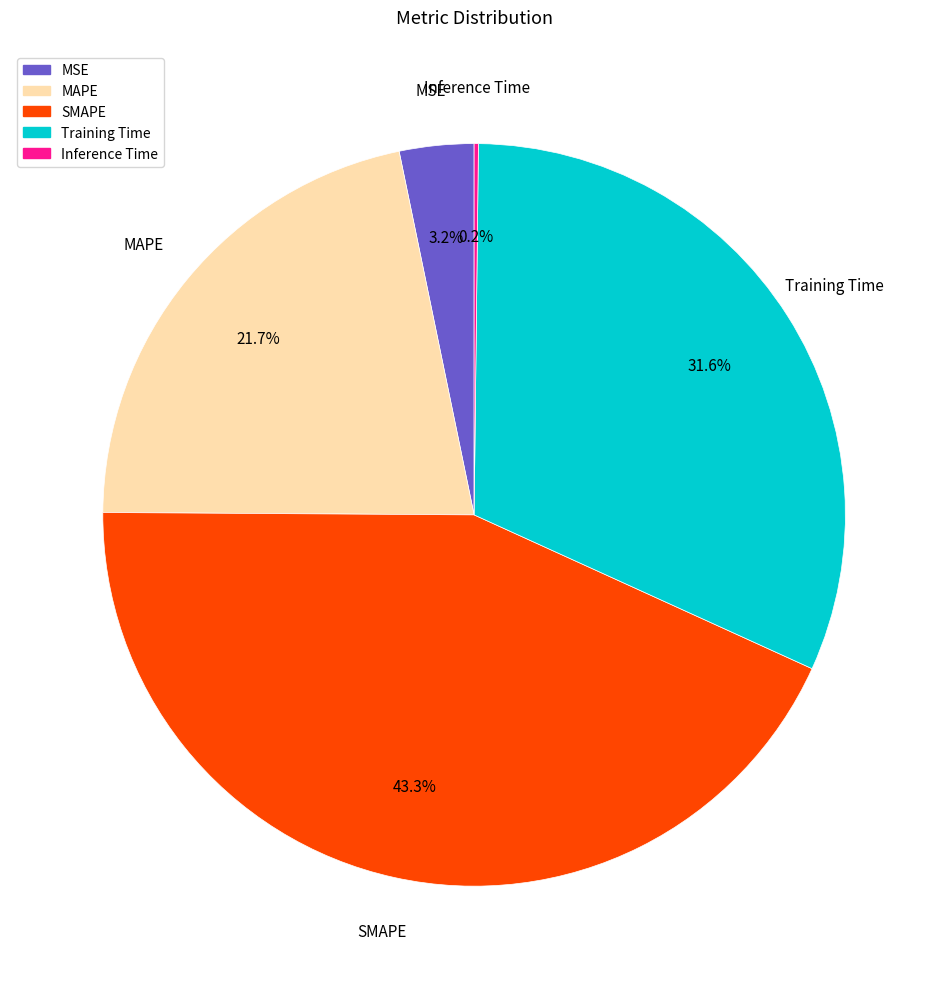

Combined, what portion of the pie is SMAPE and Training Time?

74.9%